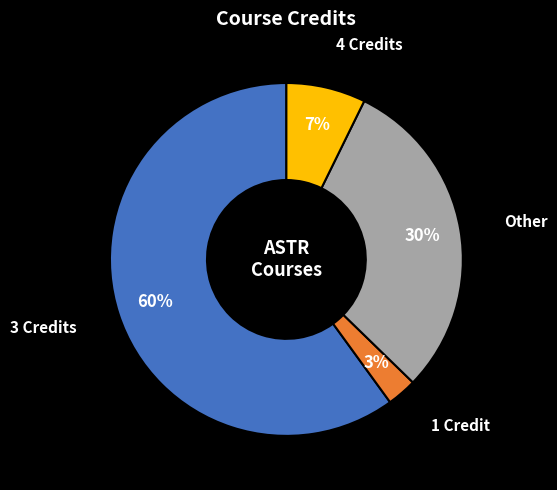

Is there any slice that represents more than half of the pie?

Yes